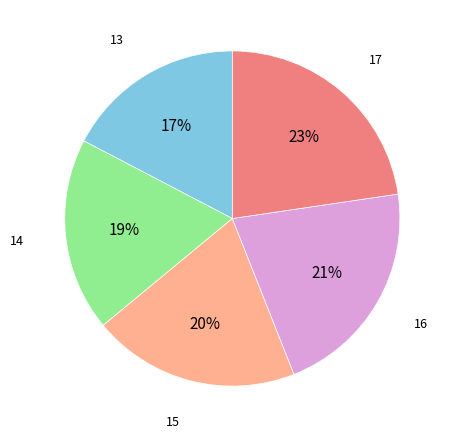

Is there a majority slice in this chart?

No